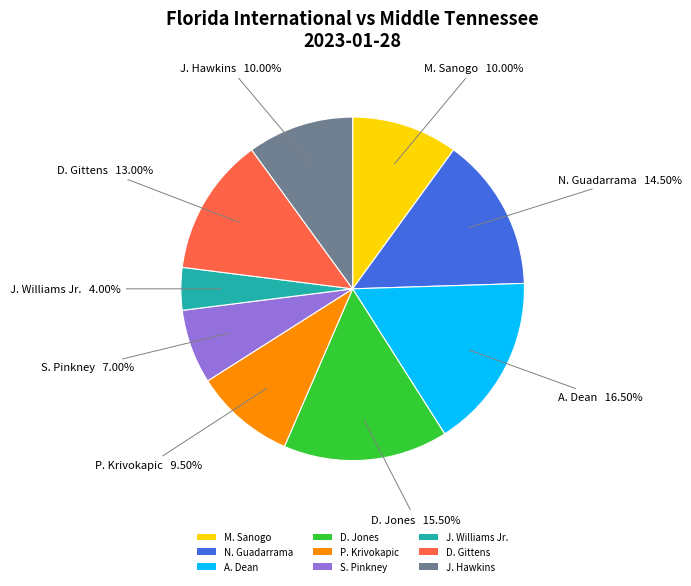

Do P. Krivokapic and A. Dean together represent more than half of the pie?

No